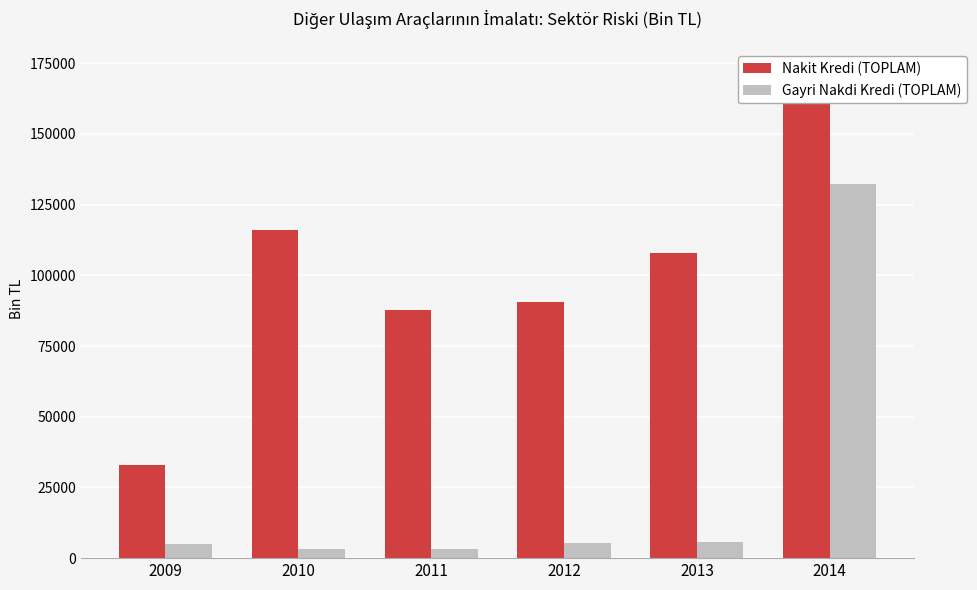

Reading left to right, transcribe all the data shown in this chart.

Nakit Kredi (TOPLAM): 33091.3	116203.5	87803.9	90411.5	108071.0	174946.0
Gayri Nakdi Kredi (TOPLAM): 4938.3	3121.1	3060.7	5362.5	5578.6	132333.8